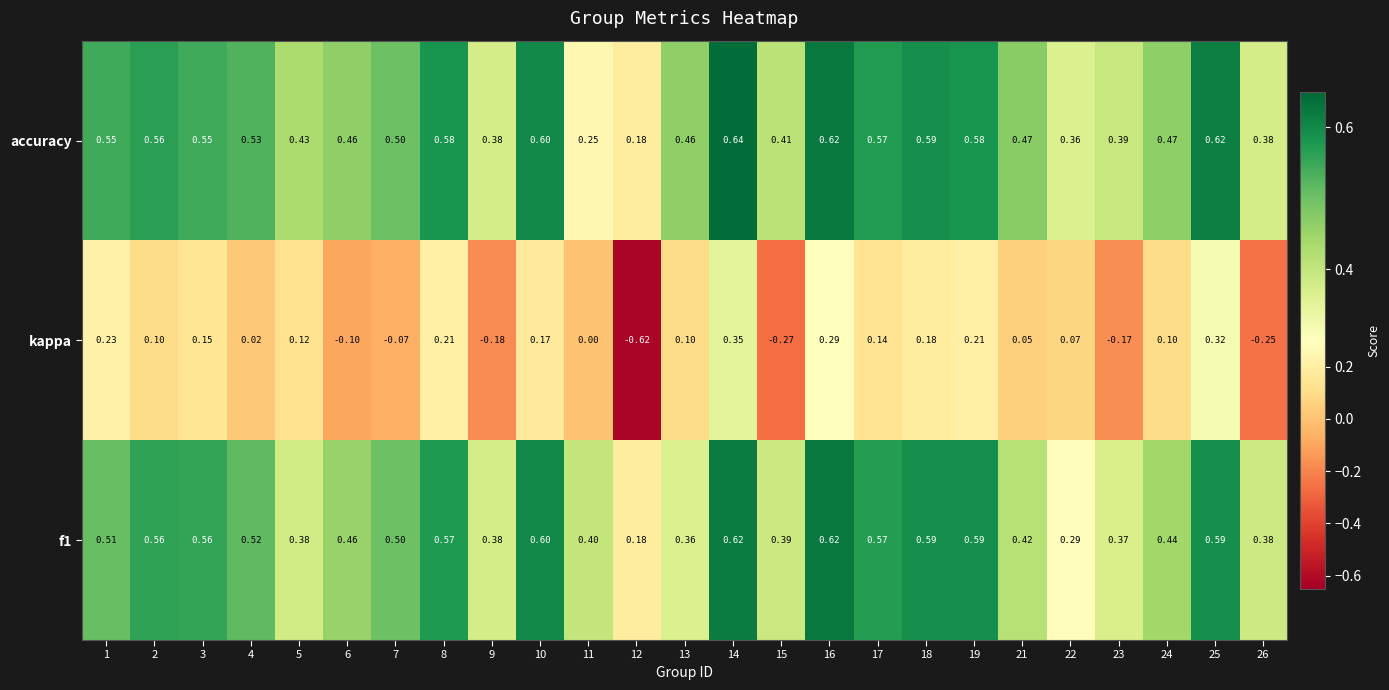

Which series has the largest total across all categories?

accuracy